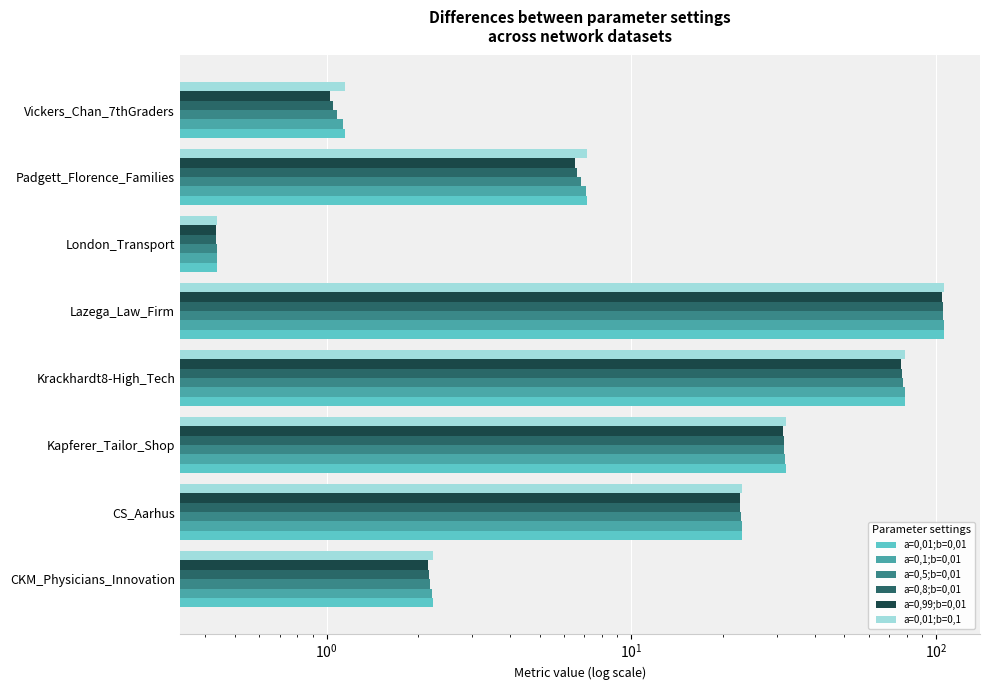

How many categories are shown in the chart?

8